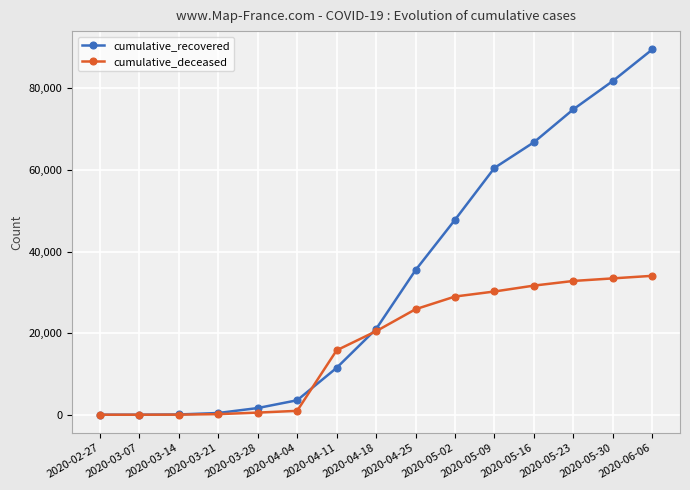

Which series has the widest spread of values?

cumulative_recovered